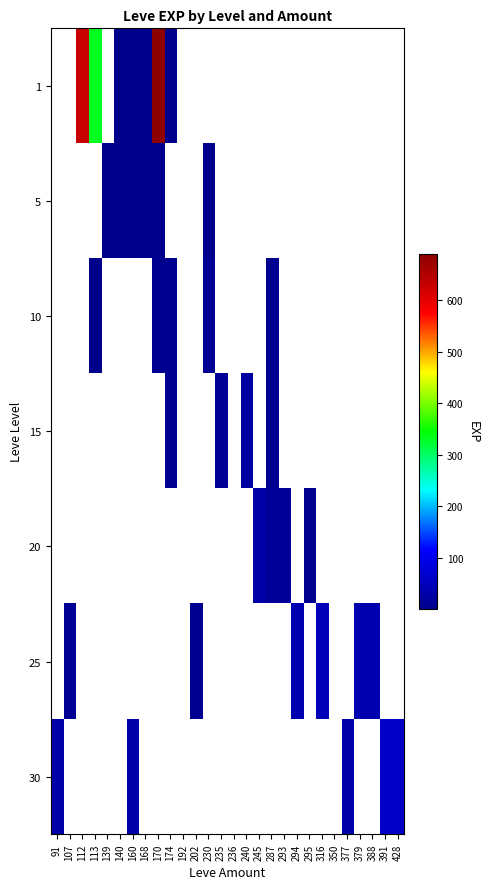

What value does the 1 series have at 112?

630.0